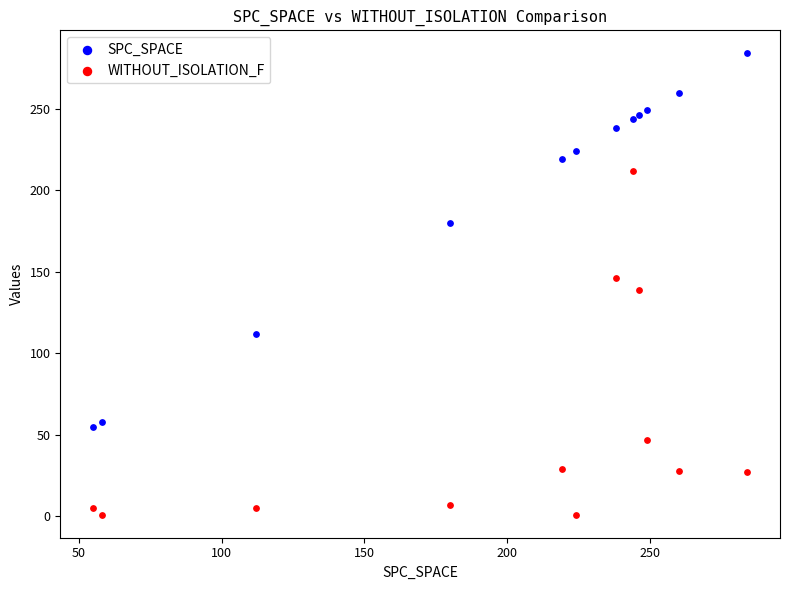

Which series contains the lowest Y value?

WITHOUT_ISOLATION_F